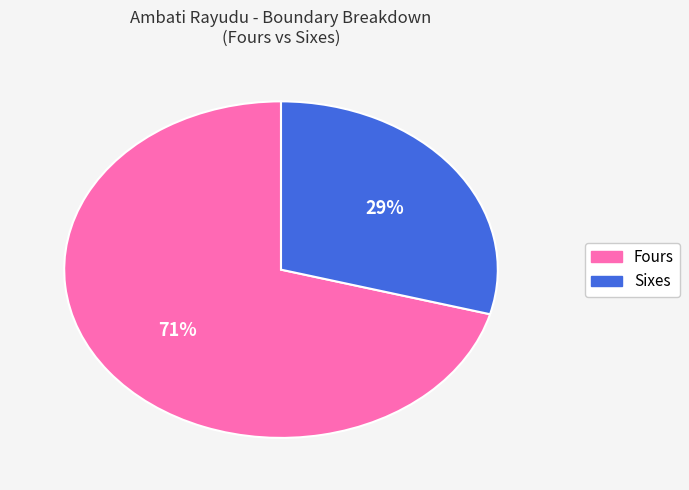

Is there any slice that represents more than half of the pie?

Yes